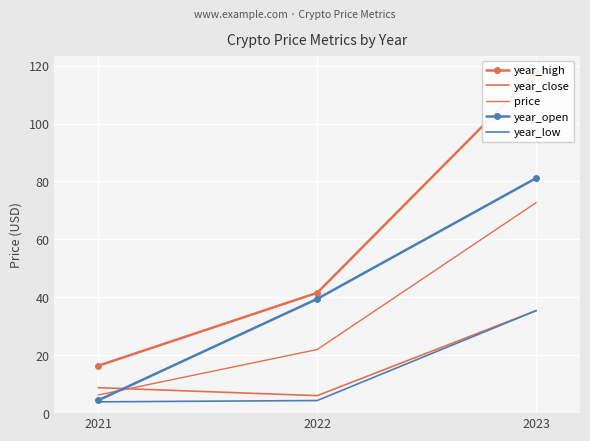

How many categories are shown in the chart?

3